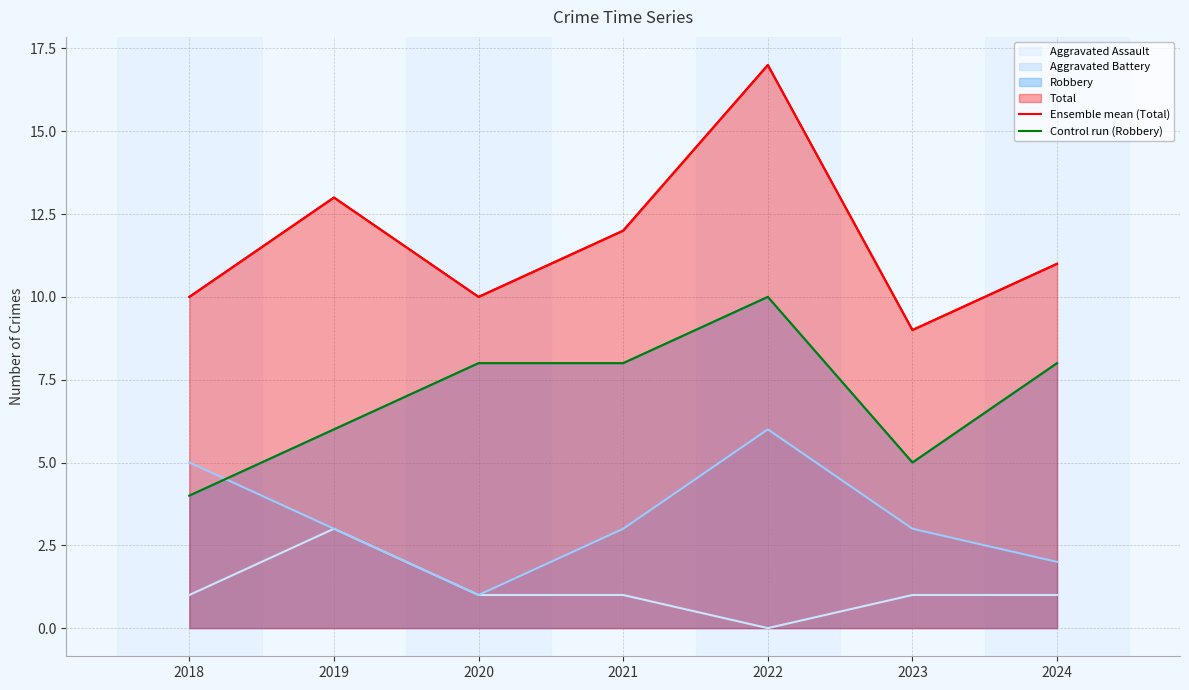

What is the value of the Control run (Robbery) point at the 2nd from the left?

6